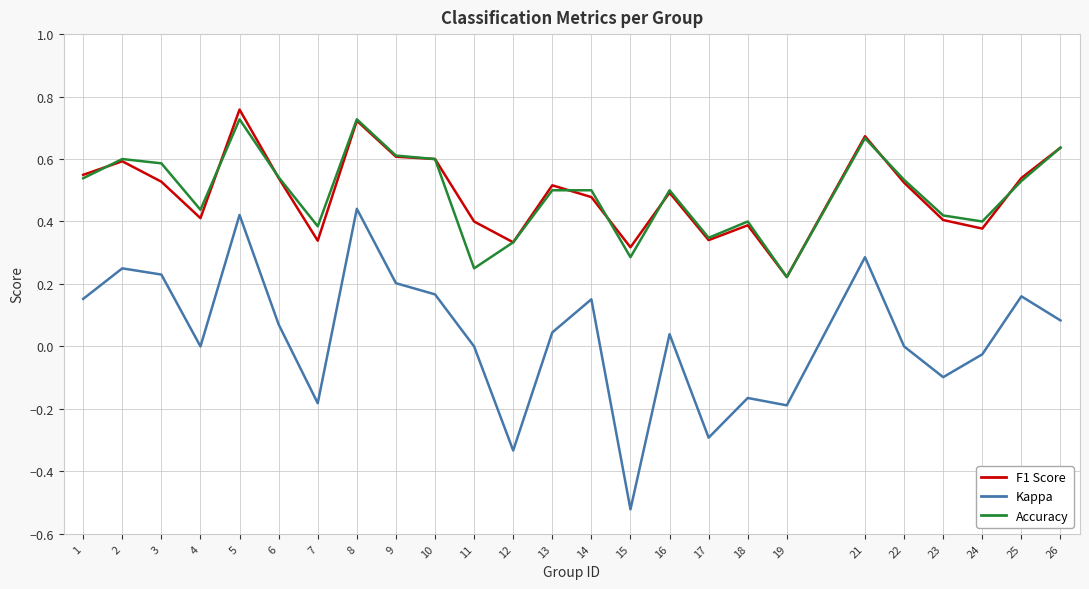

At which category does the chart reach its minimum across all series?

15